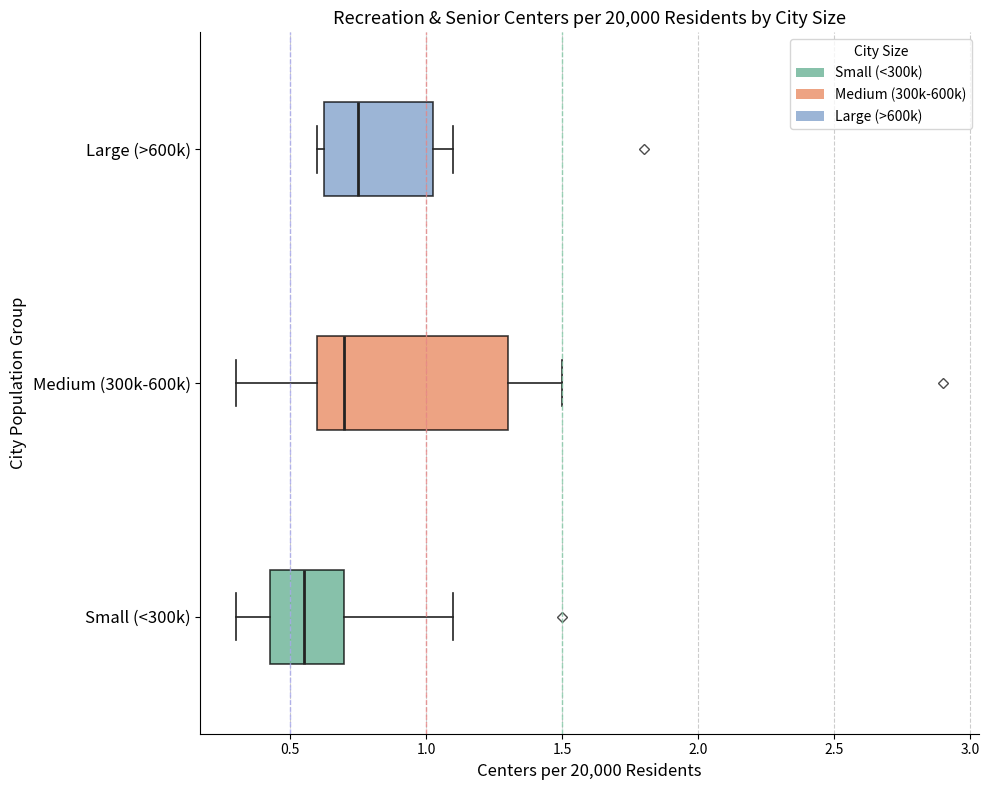

Reading bottom to top, read every box against the x-axis: the position of its median line, the range the box covers, and the ends of its whiskers. The values are not printed on the chart, so give them approximately, as read against the axis.

Small (<300k): median 0.55, box 0.45 to 0.70, whiskers 0.30 to 1.10
Medium (300k-600k): median 0.70, box 0.60 to 1.30, whiskers 0.30 to 1.50
Large (>600k): median 0.75, box 0.65 to 1.05, whiskers 0.60 to 1.10